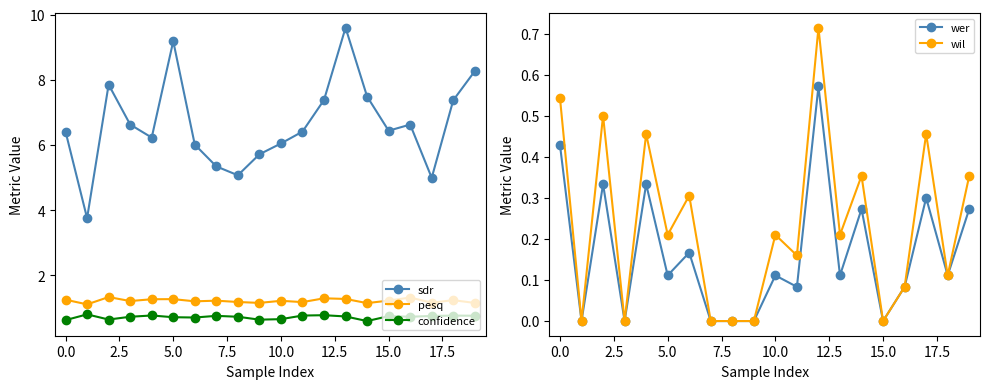

What are all the series names shown in the legend?

sdr, pesq, confidence, wer, wil